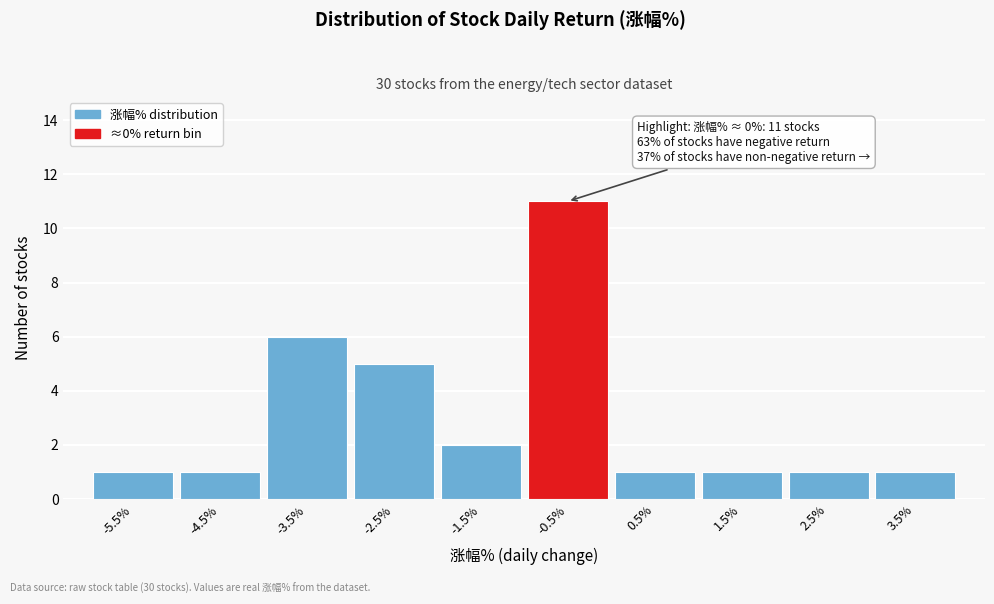

Reading left to right, what are all the values shown in this chart?

1	1	6	5	2	11	1	1	1	1